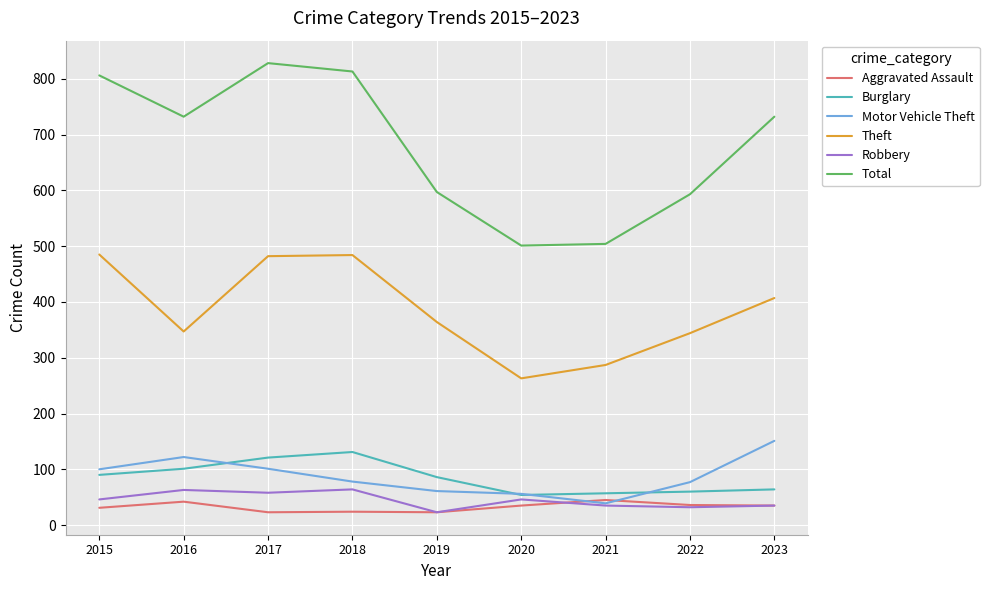

What is the total value across all series at 2021?

967